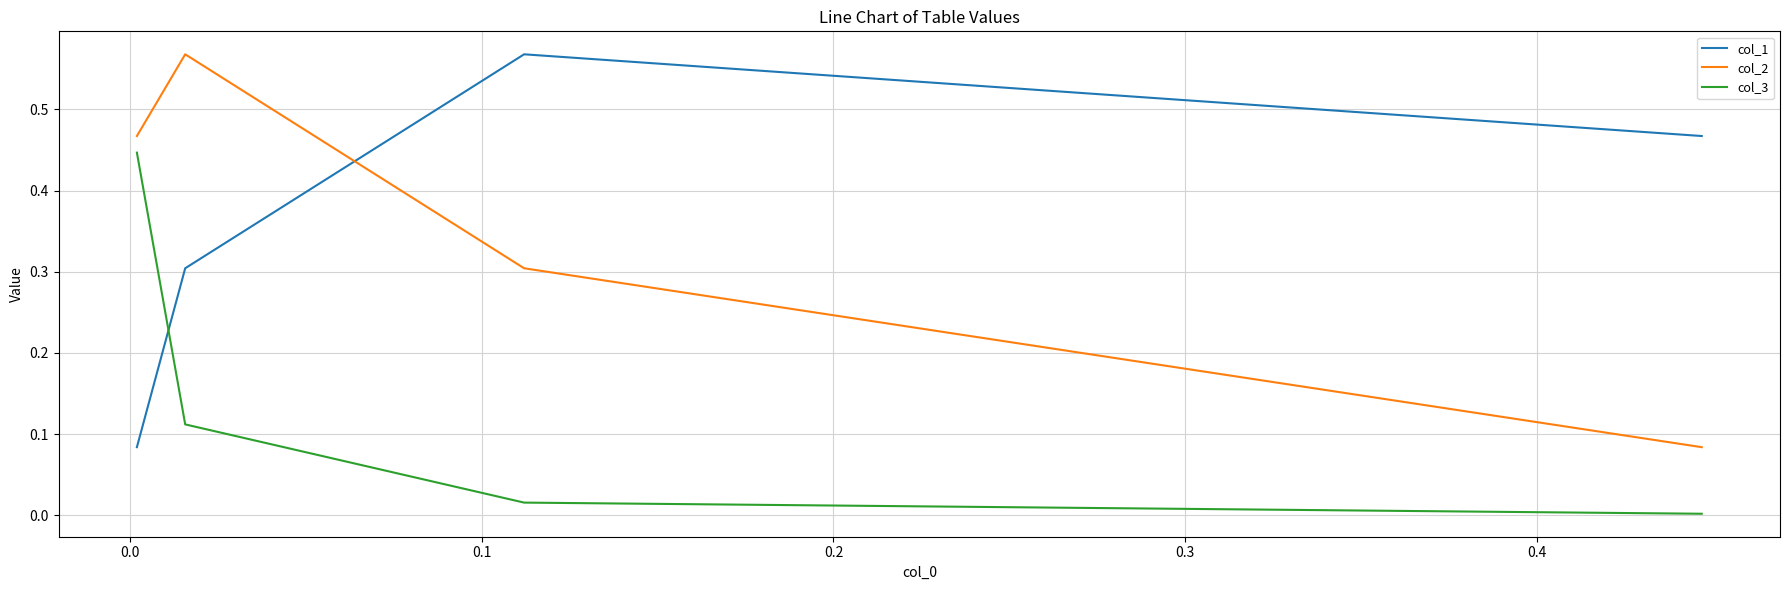

What is the difference between the maximum and minimum values in the col_1 series?

0.5